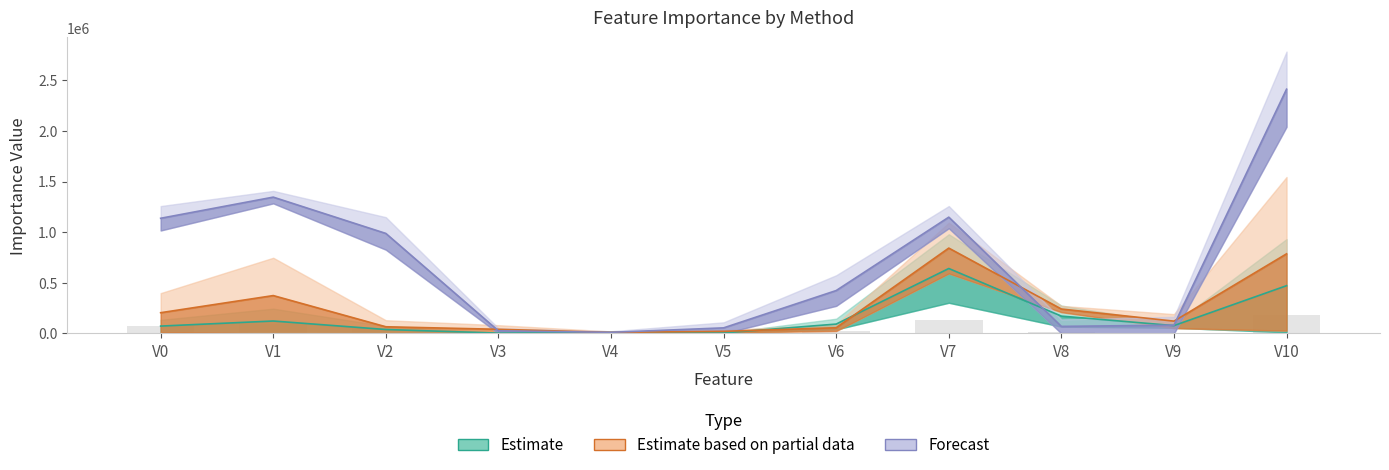

The value of PFI at V1 is 244573.8. True or false?

True